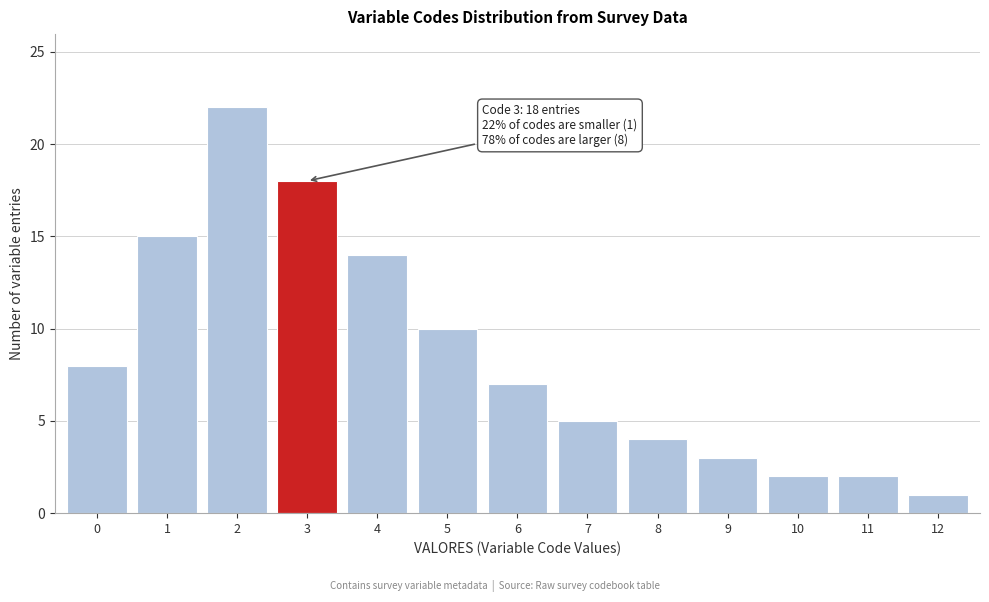

Reading left to right, transcribe all the data shown in this chart.

0=8	1=15	2=22	3=18	4=14	5=10	6=7	7=5	8=4	9=3	10=2	11=2	12=1